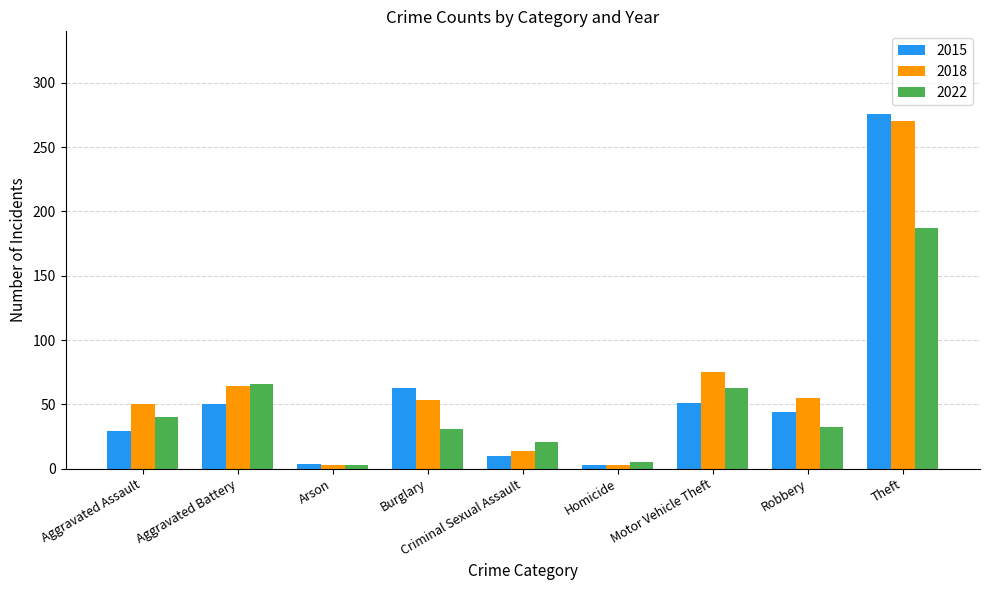

What is the greatest value displayed?

276